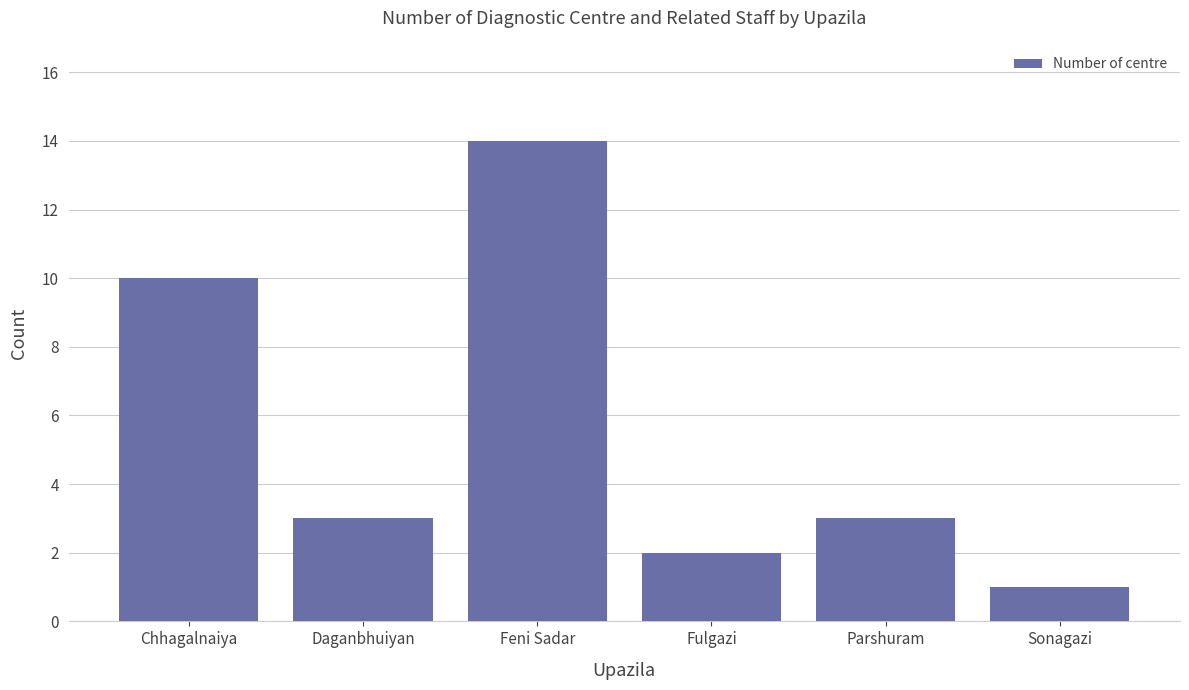

What position from the left is Chhagalnaiya?

1